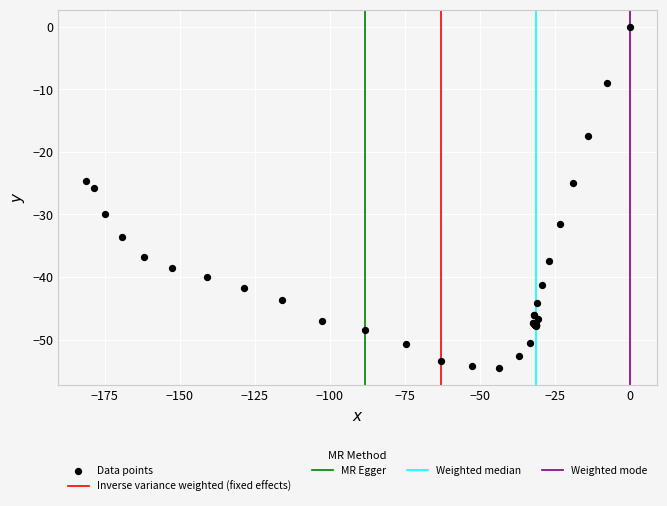

What Y value in the scatter plot is closest to -27?

-25.8